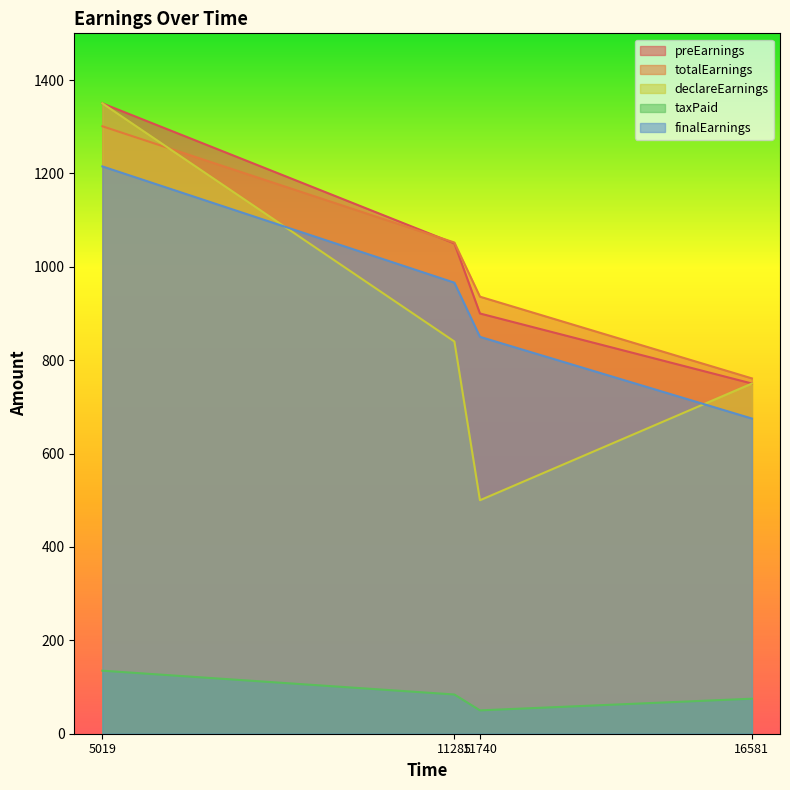

What is the average value of the preEarnings series?

1012